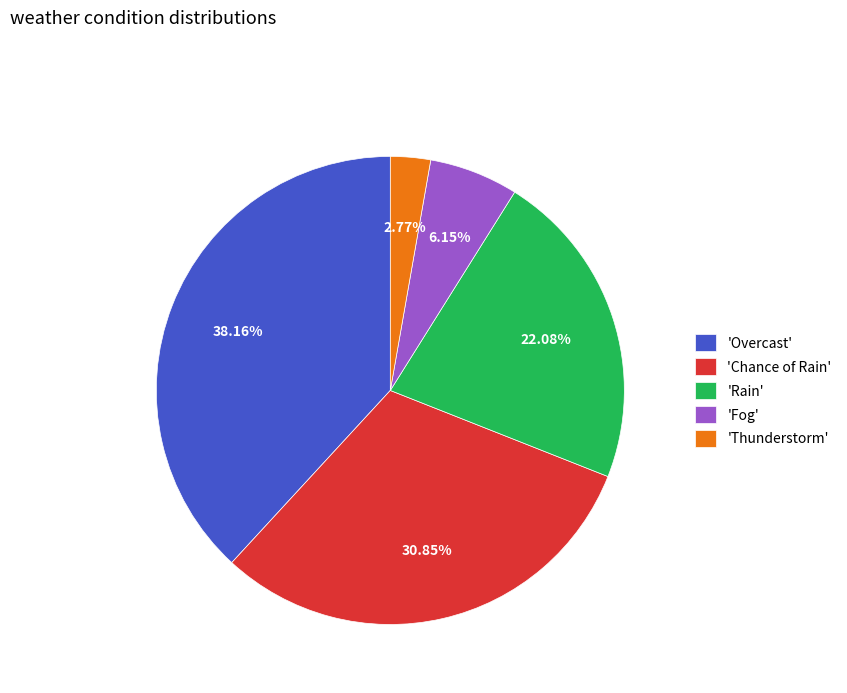

What is the smallest slice in the pie chart?

'Thunderstorm'